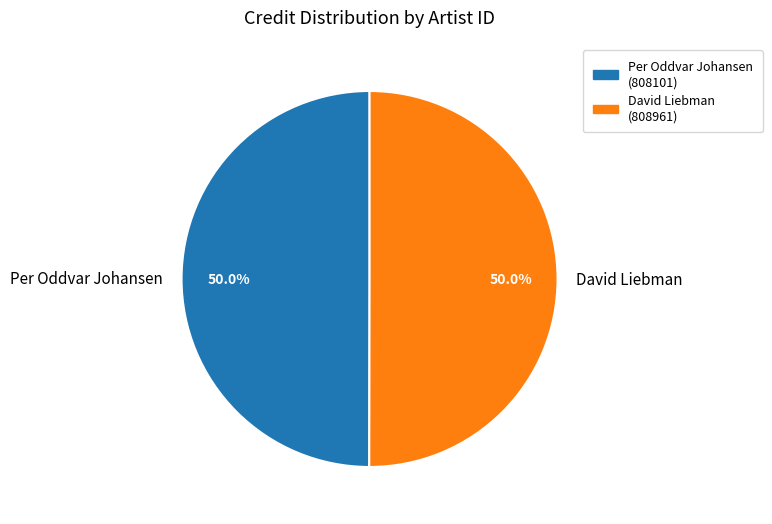

Approximately how many times larger is the value at David Liebman compared to Per Oddvar Johansen?

1.0